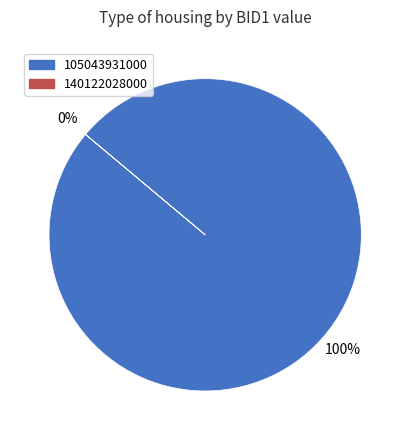

What is the majority slice?

105043931000